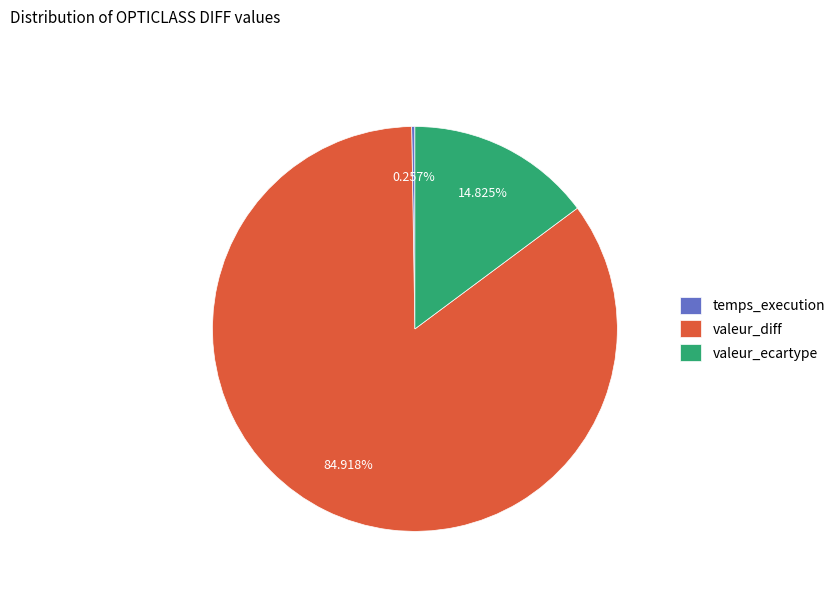

What is the ratio of the value at valeur_diff to the value at valeur_ecartype?

5.7